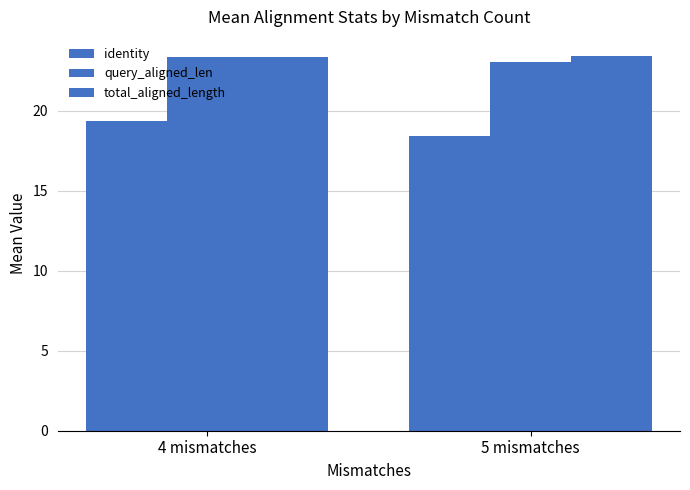

What is the total value across all series at 4 mismatches?

66.2